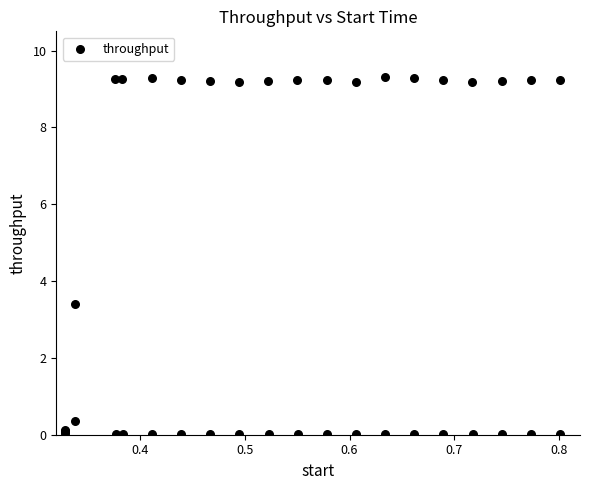

What Y value in the scatter plot is closest to 4?

3.4